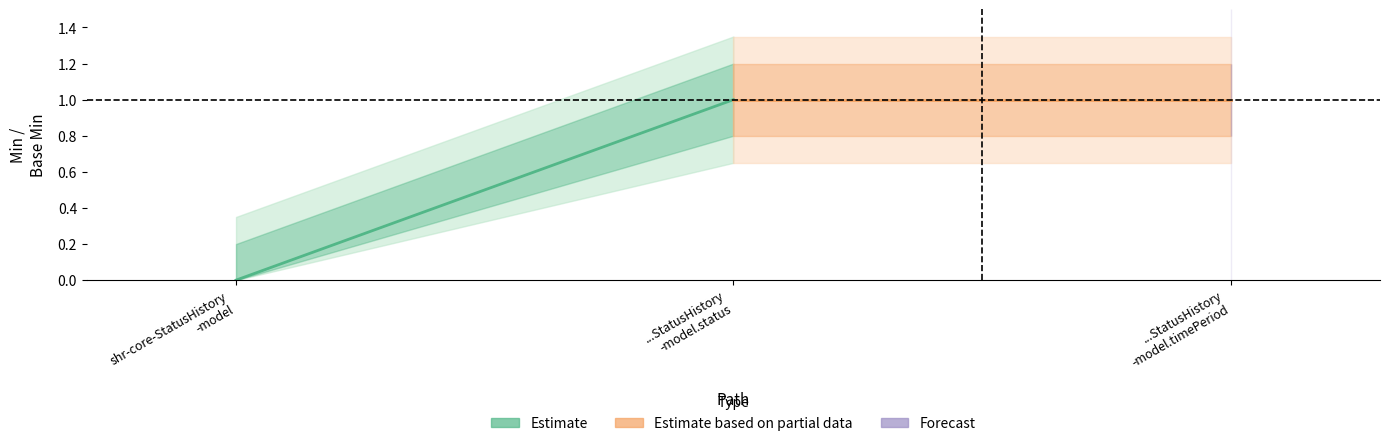

What is the label of the 3rd point from the right?

shr-core-StatusHistory-model